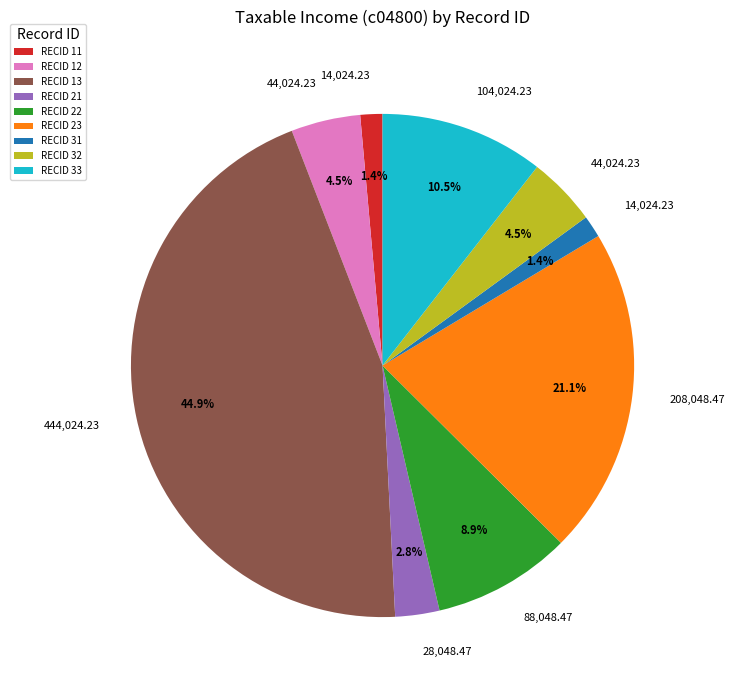

What portion of the pie excludes RECID 11?

98.6%